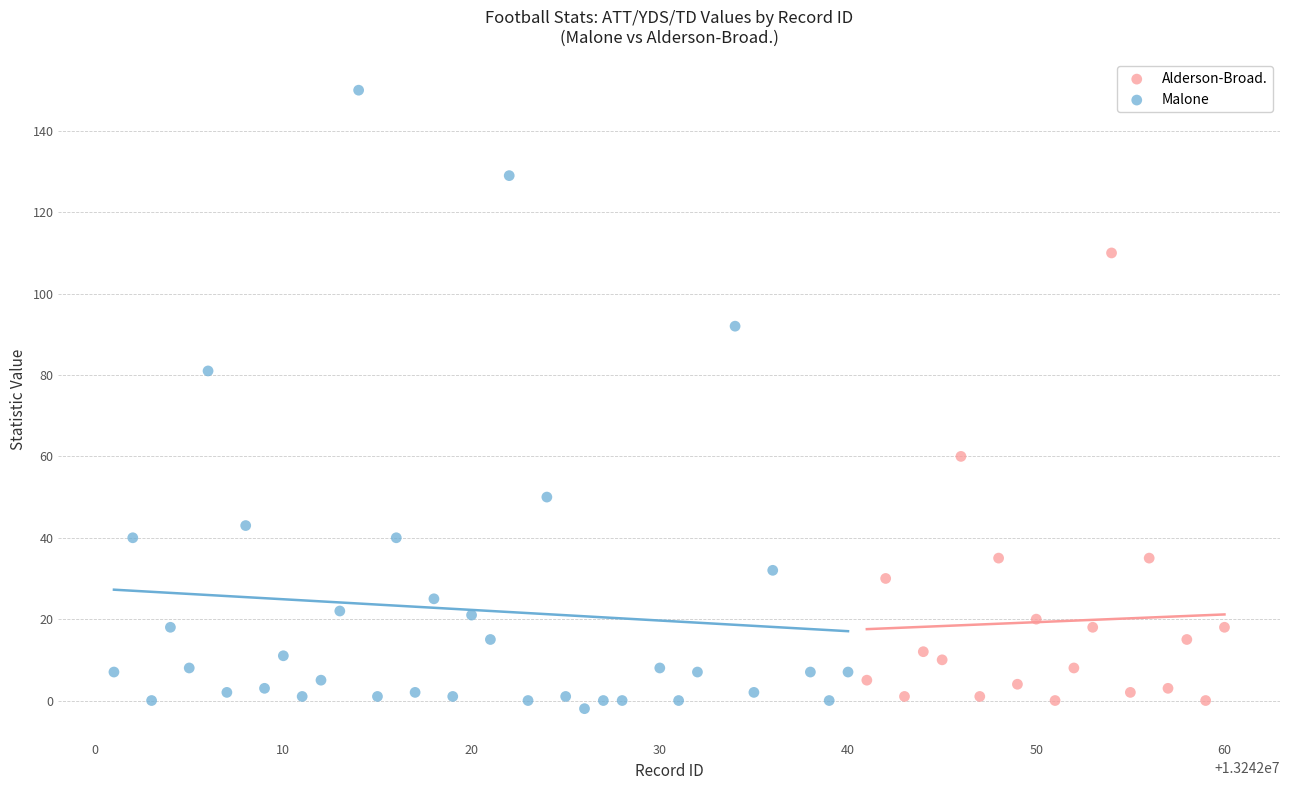

Which series has the widest spread of Y values?

Malone